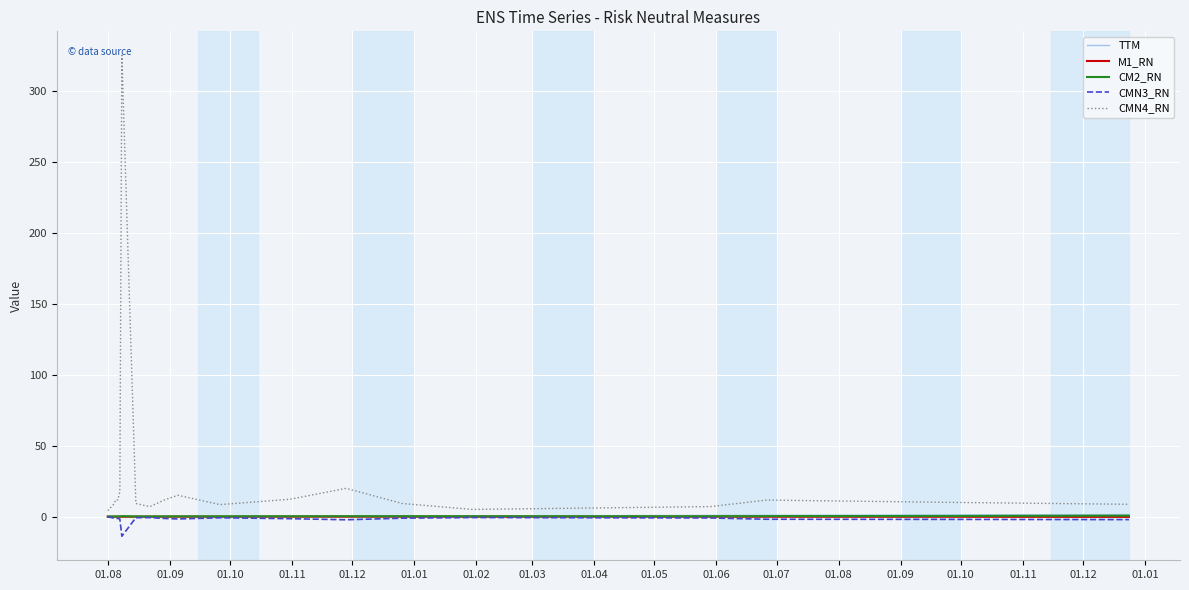

What is the maximum value shown in the chart?

325.3